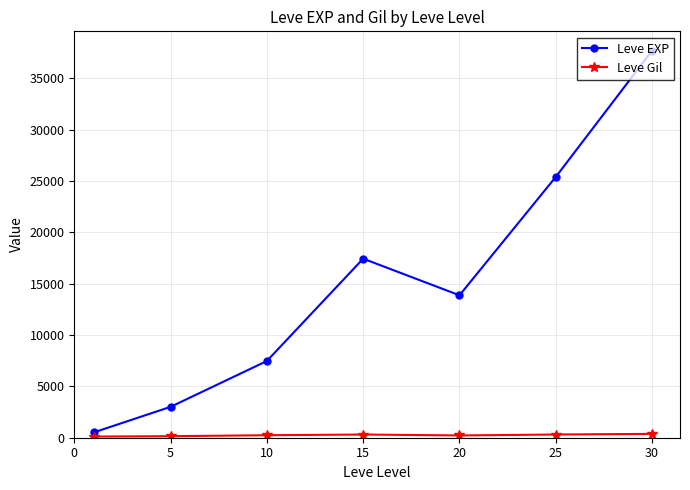

What is the difference between the maximum and minimum values in the Leve EXP series?

37204.8